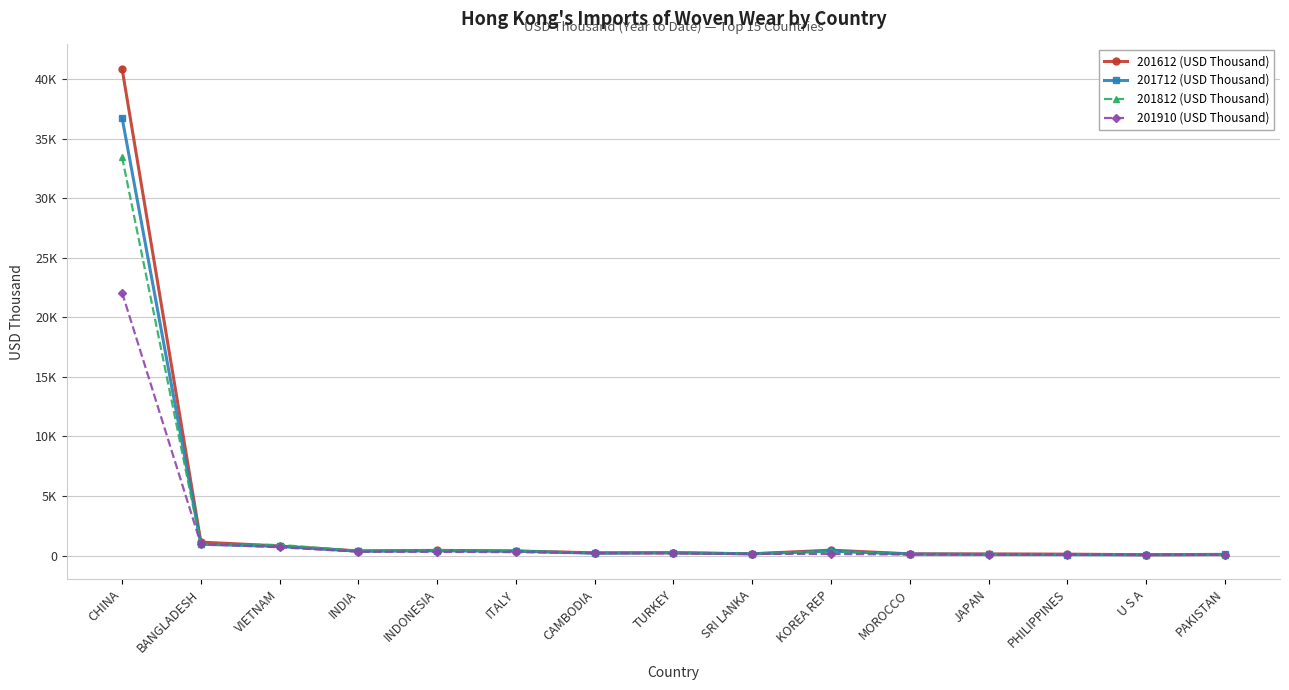

Between SRI LANKA and JAPAN, which series saw the biggest shift?

201910 (USD Thousand)